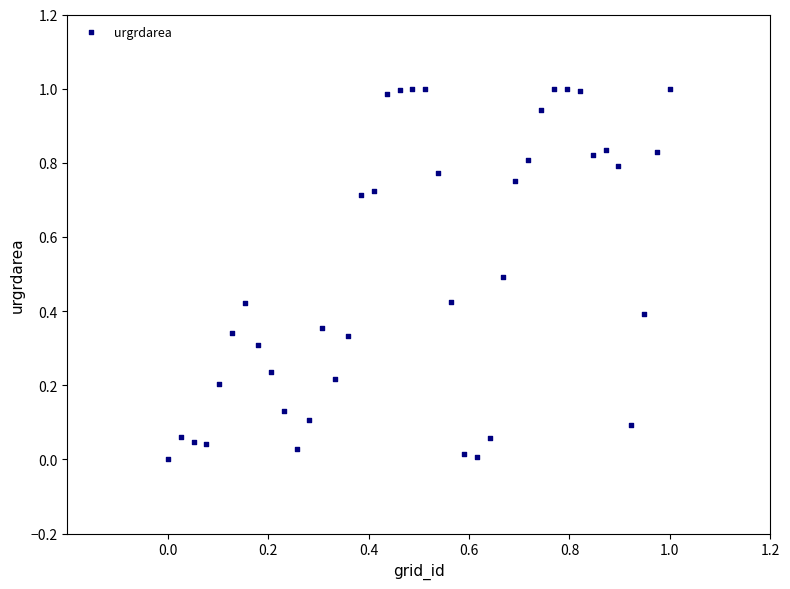

What is the range of Y values (max minus min)?

1.0